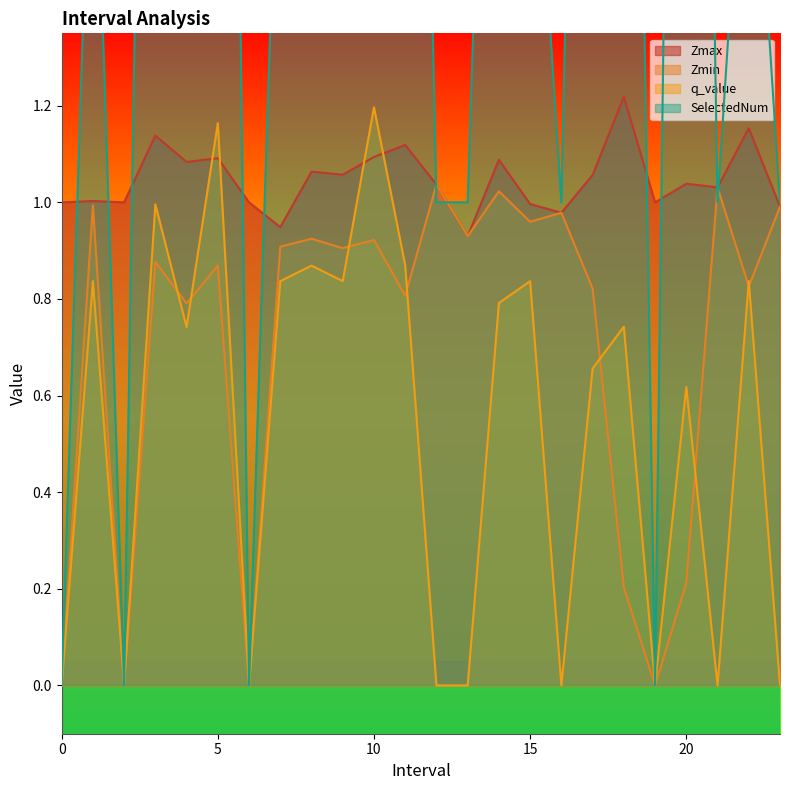

At which category is the sum across all series the highest?

10.0